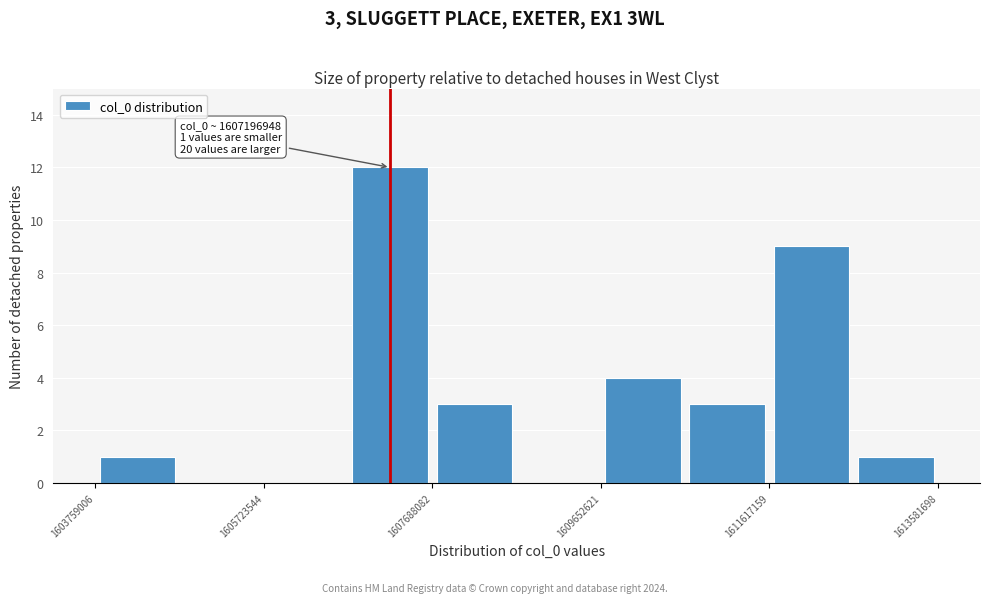

Over which range of the x-axis is the bar tallest?

1606800000 to 1607600000